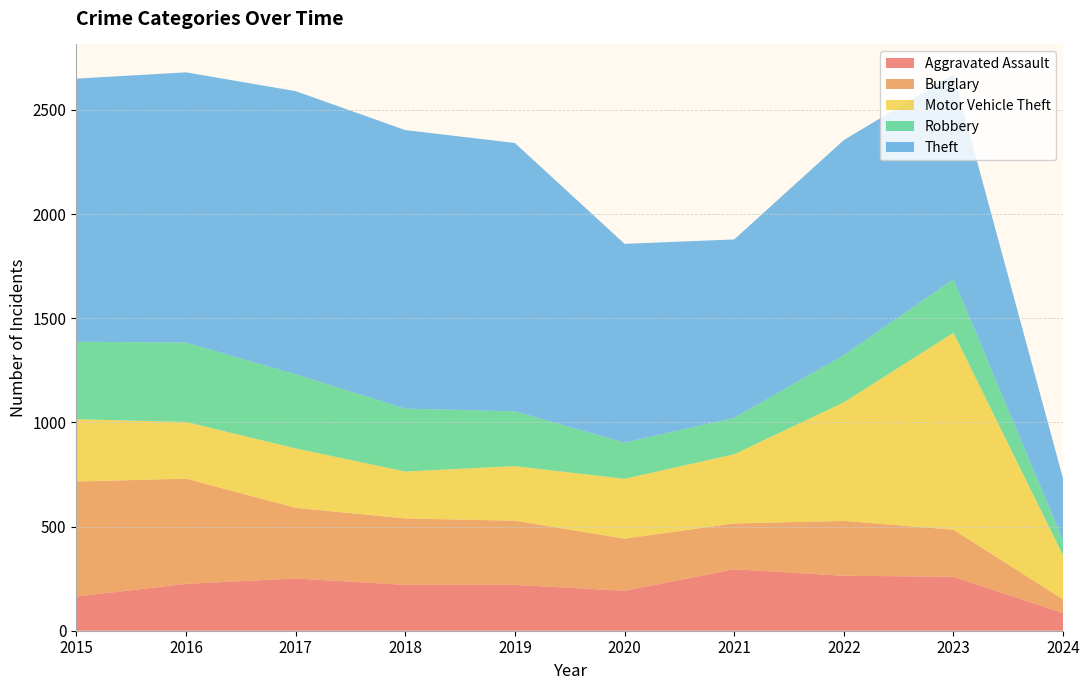

Reading right to left, transcribe all the data shown in this chart.

Aggravated Assault: 85	259	264	295	192	220	220	251	225	164
Burglary: 65	226	263	220	250	308	319	339	505	552
Motor Vehicle Theft: 211	945	569	332	287	262	225	285	272	299
Robbery: 72	257	227	175	174	263	302	356	381	372
Theft: 296	983	1032	856	954	1288	1337	1359	1297	1263